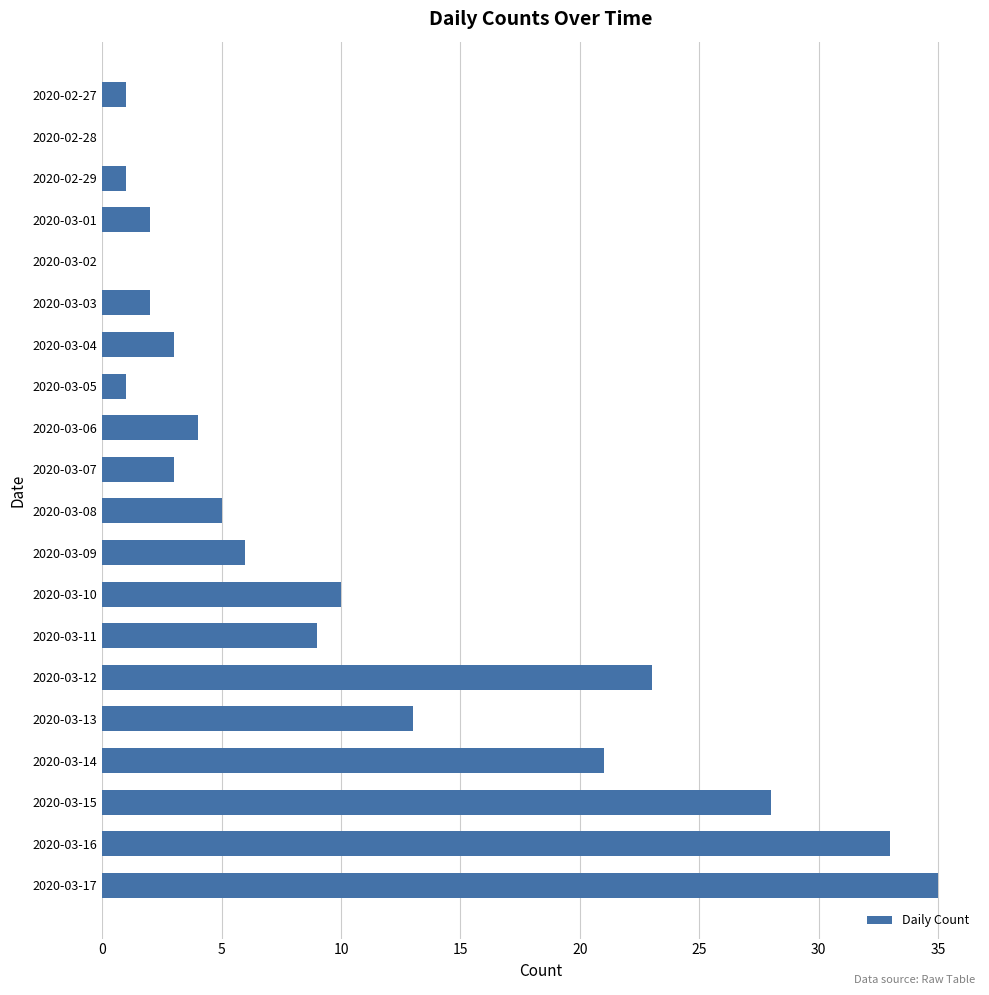

Reading top to bottom, what are all the values shown in this chart?

2020-02-27=1	2020-02-28=0	2020-02-29=1	2020-03-01=2	2020-03-02=0	2020-03-03=2	2020-03-04=3	2020-03-05=1	2020-03-06=4	2020-03-07=3	2020-03-08=5	2020-03-09=6	2020-03-10=10	2020-03-11=9	2020-03-12=23	2020-03-13=13	2020-03-14=21	2020-03-15=28	2020-03-16=33	2020-03-17=35